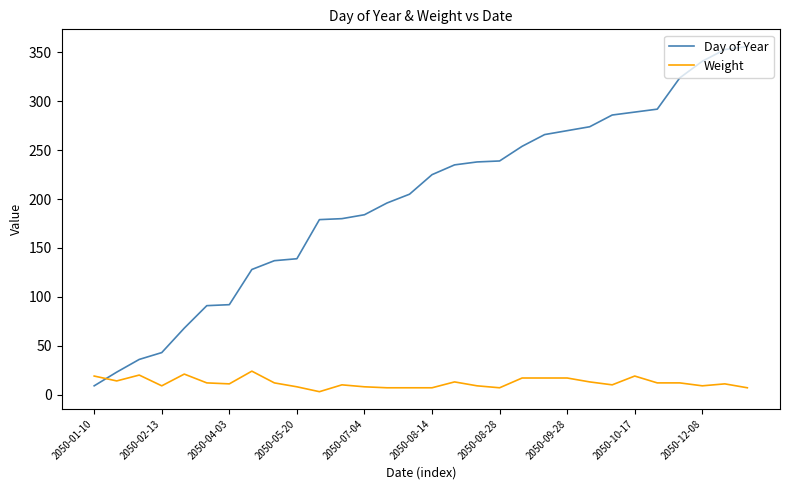

Rank the series by their maximum value, from lowest to highest.

Weight, Day of Year